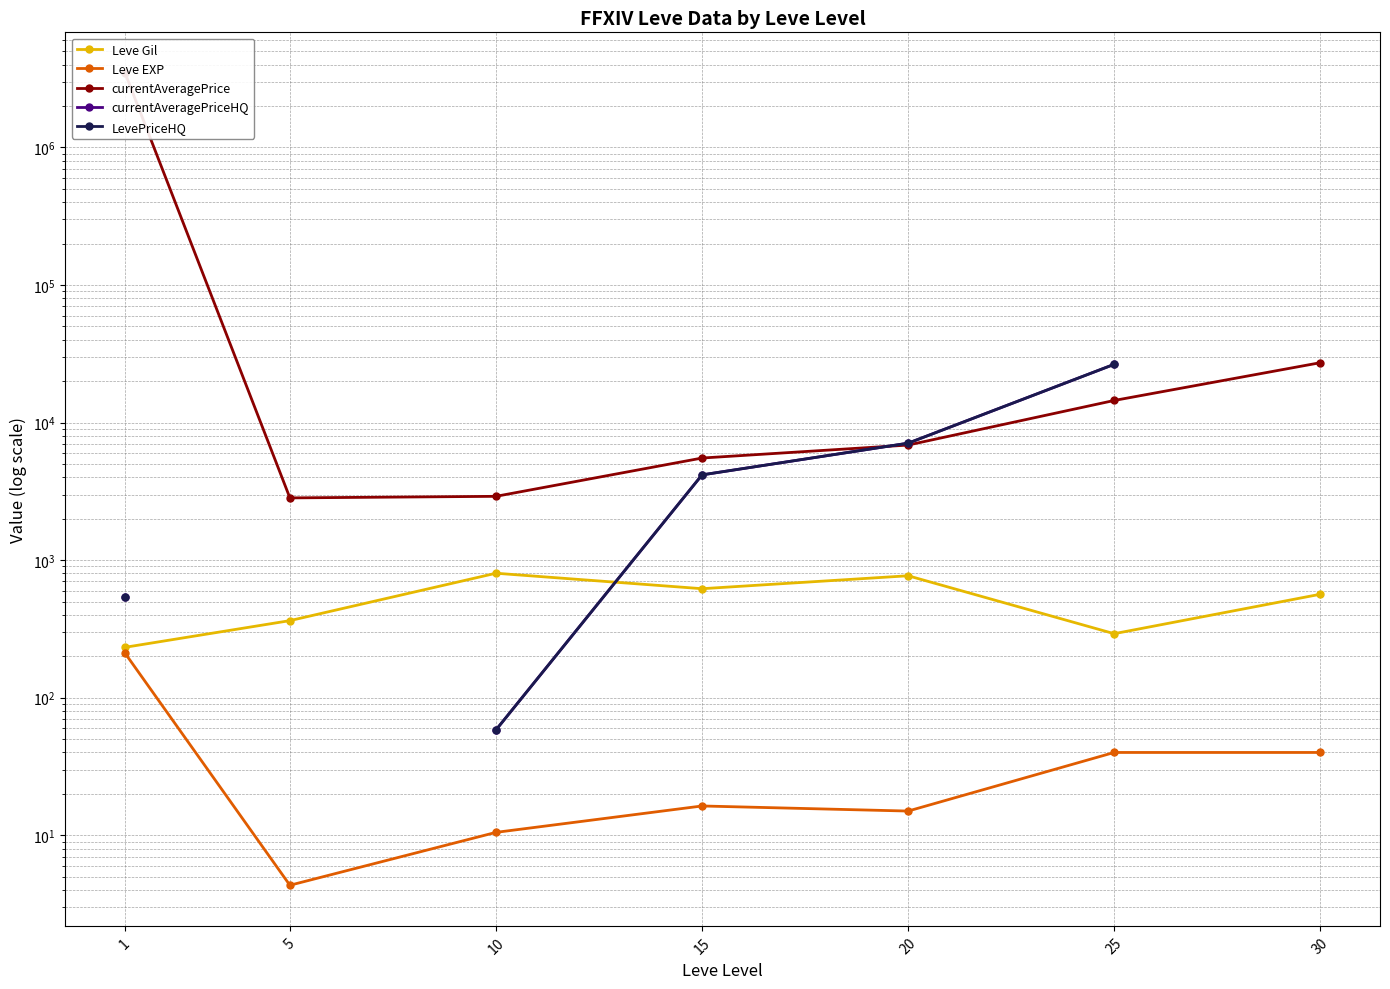

What is the difference between the highest and lowest values at 20?

7068.3